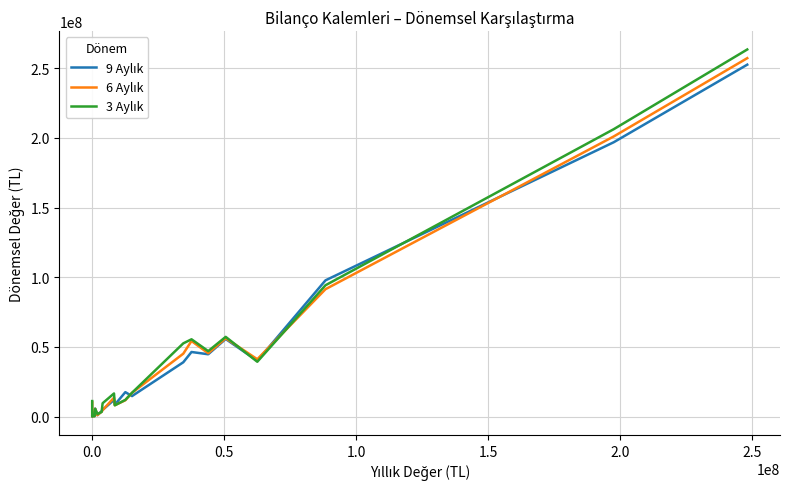

What is the maximum value shown in the chart?

263399181